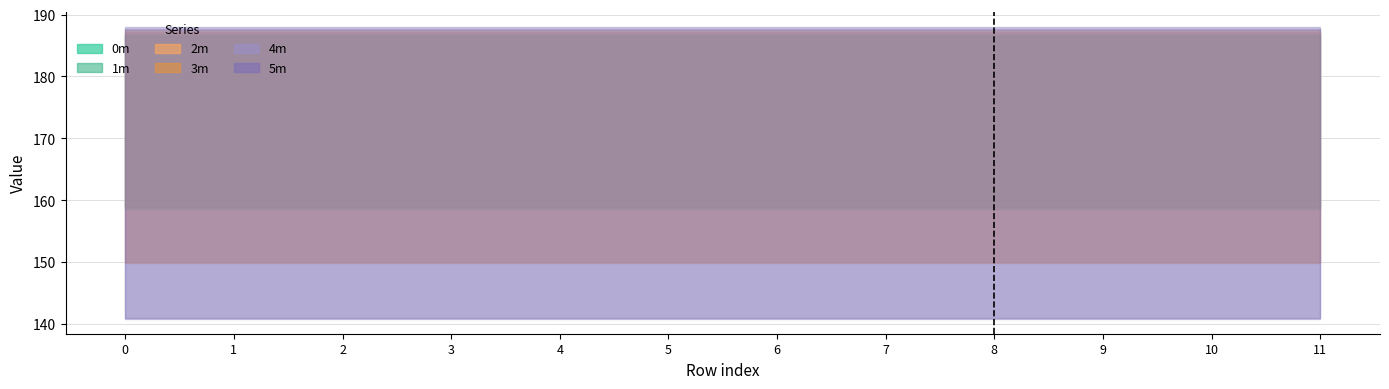

What value does the 2m series have at 11?

187.3